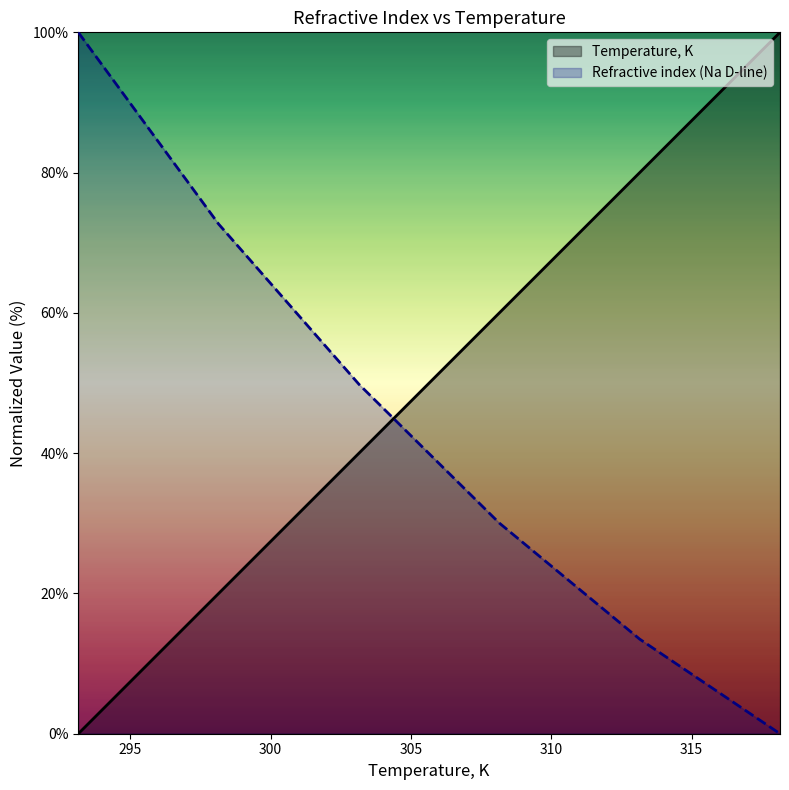

Rank the series by their maximum value, from lowest to highest.

Temperature, K, Refractive index (Na D-line)